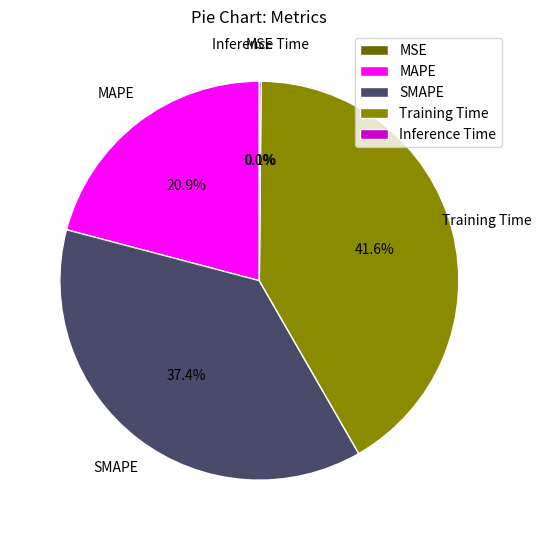

Between SMAPE and MAPE, which is larger?

SMAPE